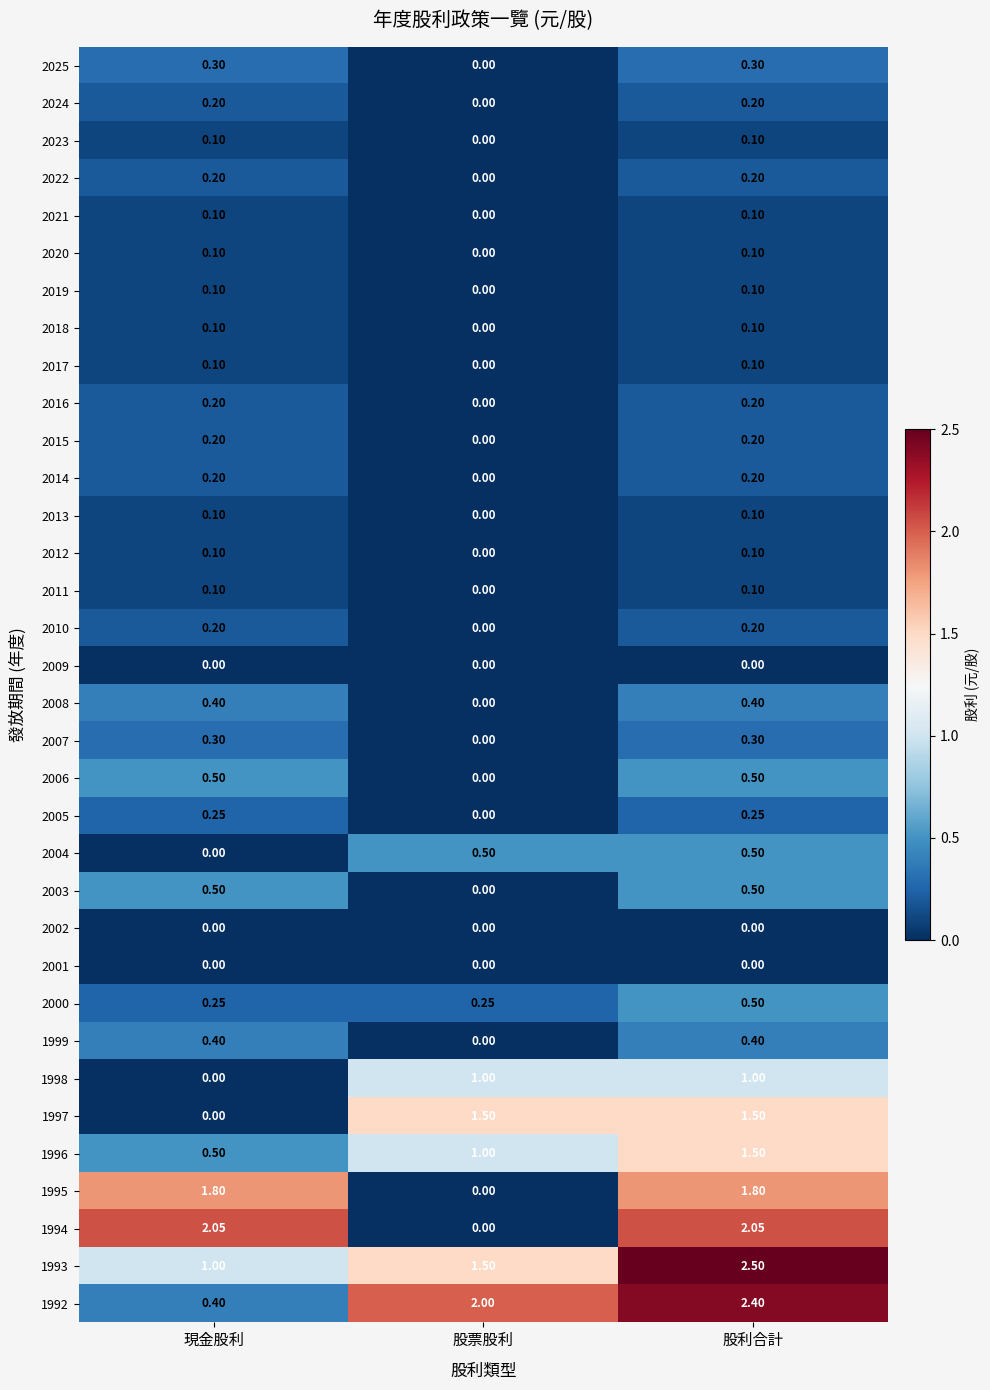

At which label is 1999 closest to 0?

股票股利